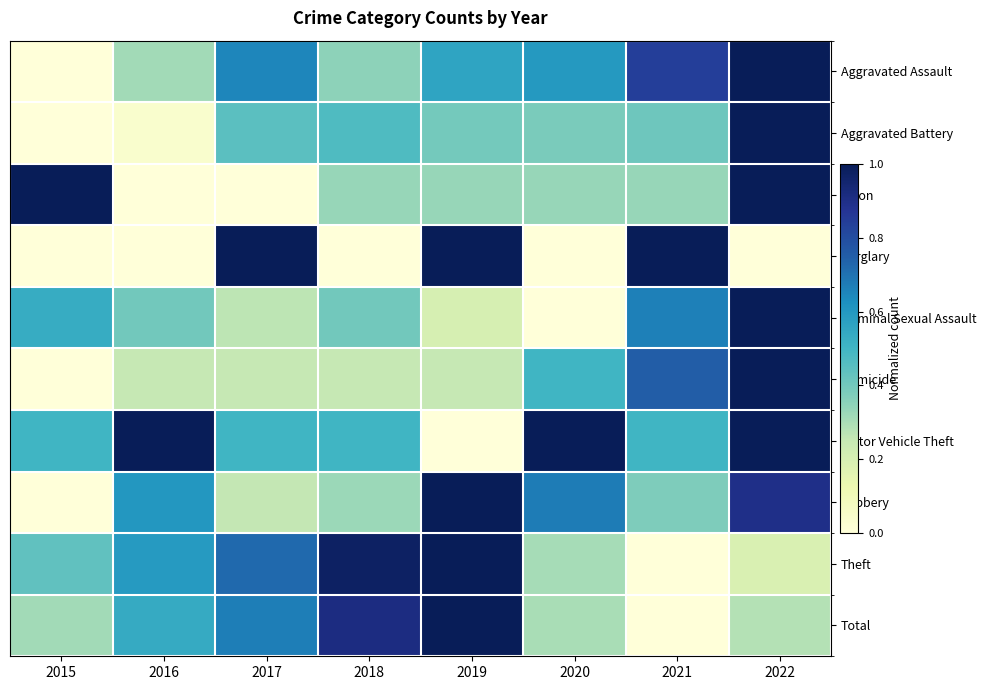

List the series in order of their peak value, highest first.

Aggravated Assault, Aggravated Battery, Arson, Burglary, Criminal Sexual Assault, Homicide, Motor Vehicle Theft, Robbery, Theft, Total